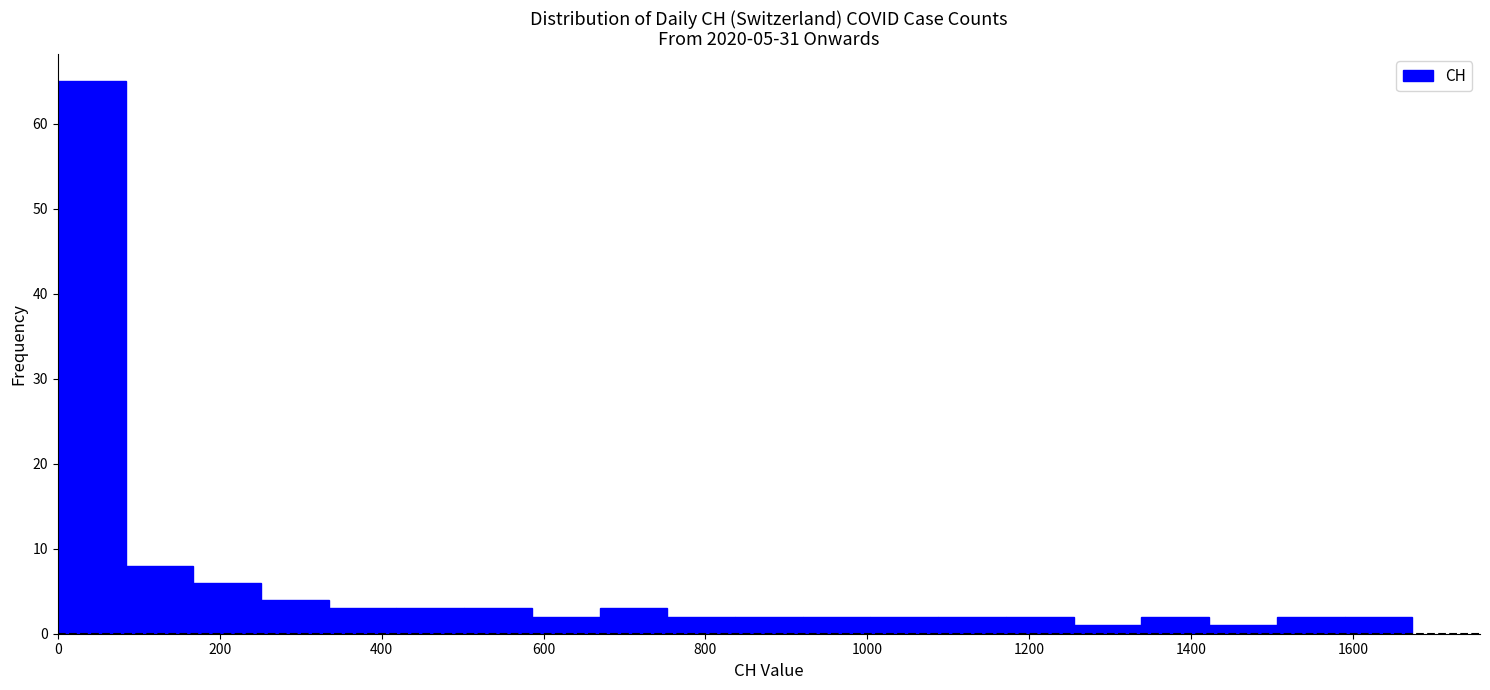

Reading left to right, list every bar in this chart as the range it spans on the x-axis followed by its height. Neither the bar edges nor the heights are printed on the chart, so give them approximately, as read against the axes.

0 to 80: 65
80 to 160: 8
160 to 260: 6
260 to 340: 4
340 to 420: 3
420 to 500: 3
500 to 580: 3
580 to 660: 2
660 to 760: 3
760 to 840: 2
840 to 920: 2
920 to 1000: 2
1000 to 1080: 2
1080 to 1180: 2
1180 to 1260: 2
1260 to 1340: 1
1340 to 1420: 2
1420 to 1500: 1
1500 to 1580: 2
1580 to 1680: 2